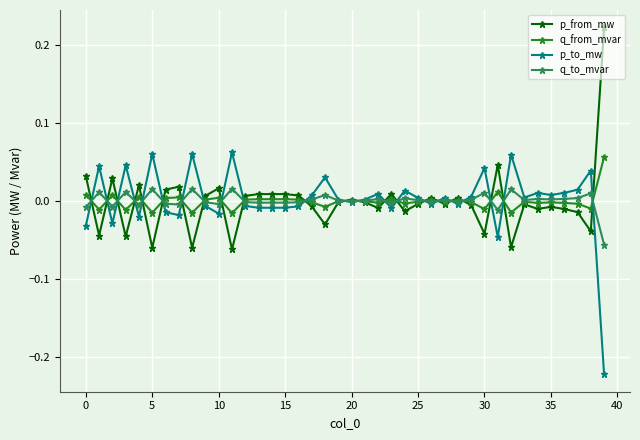

True or false: q_from_mvar has more than 2 interior local peaks.

True